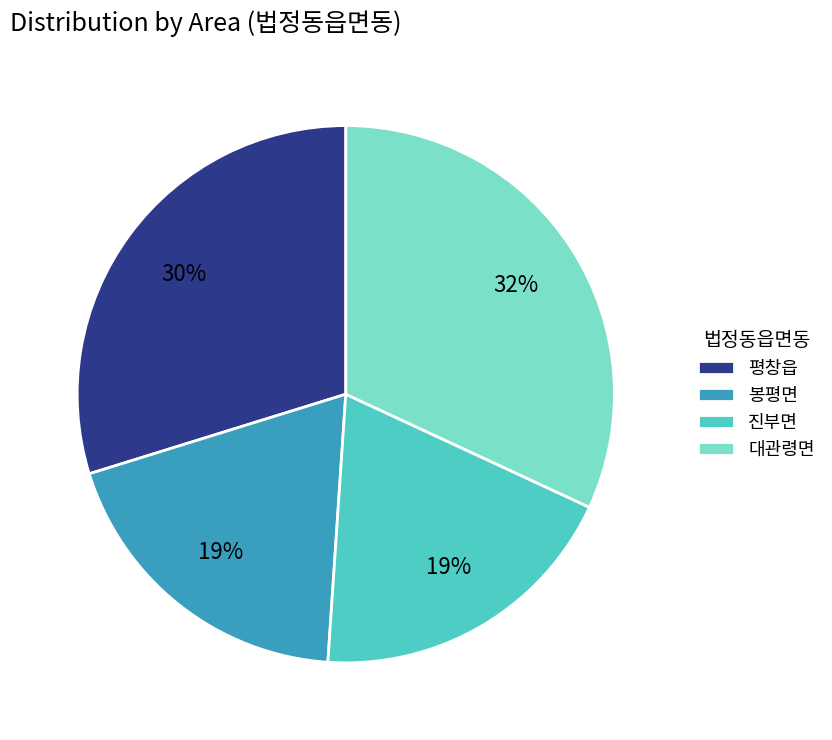

Do 봉평면 and 평창읍 together represent more than half of the pie?

No